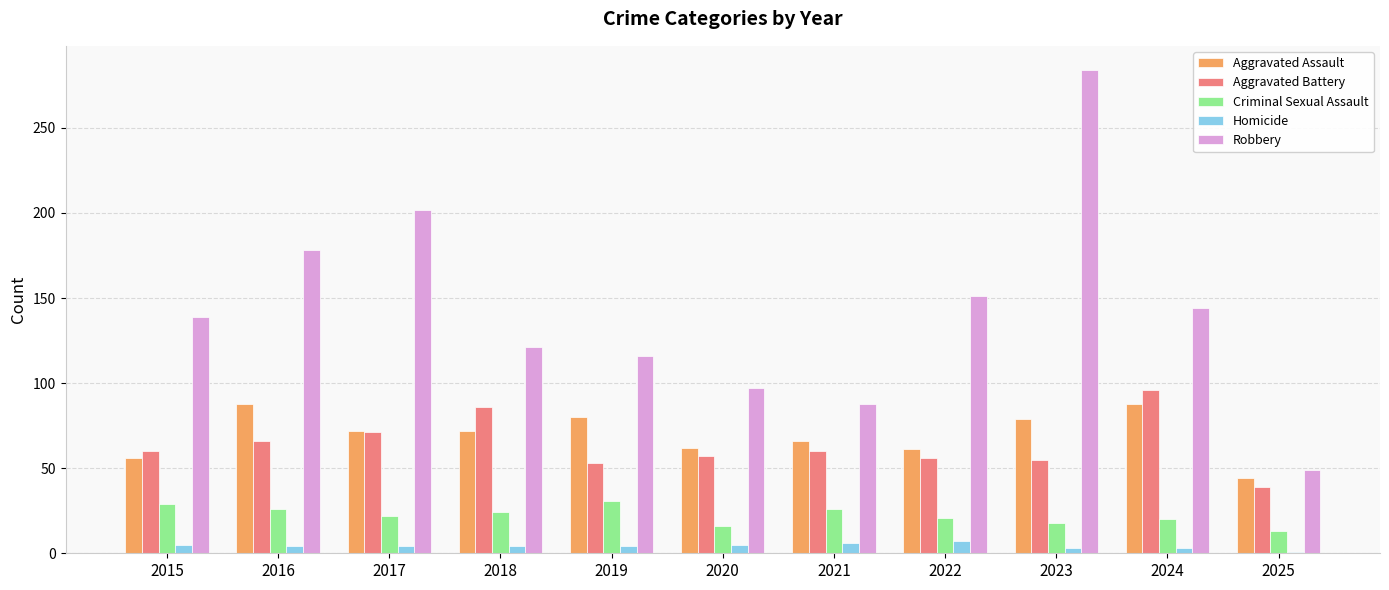

Which series changed the most between 2017 and 2025?

Robbery